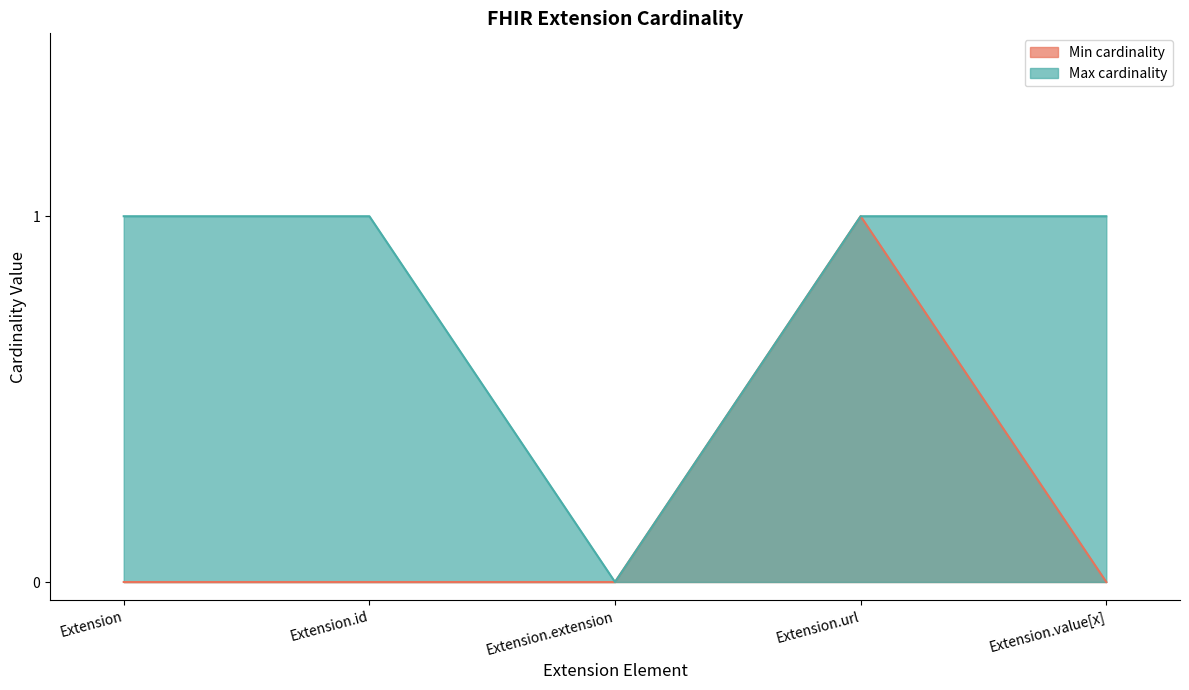

True or false: Min cardinality has a value of 0 at Extension.id.

True